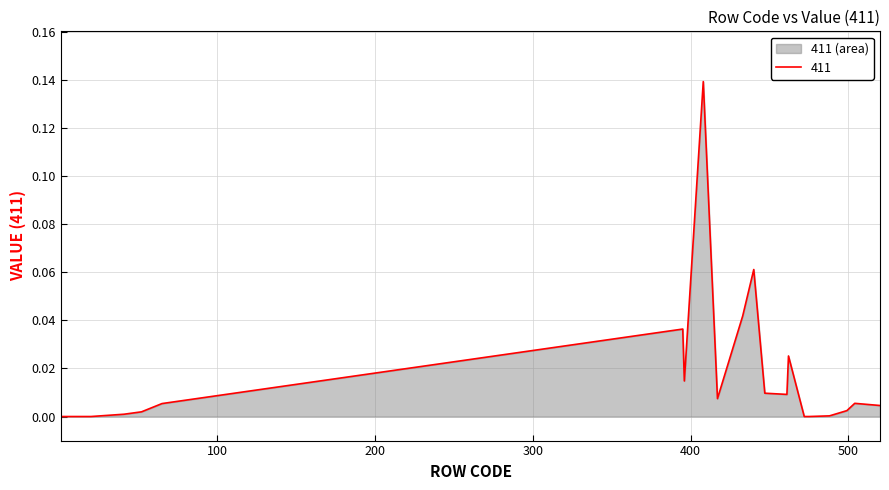

Rank the categories by value from lowest to highest.

472, 475, 1, 20, 488, 41, 52, 499, 520, 65, 504, 417, 461, 447, 396, 462, 395, 433, 440, 408